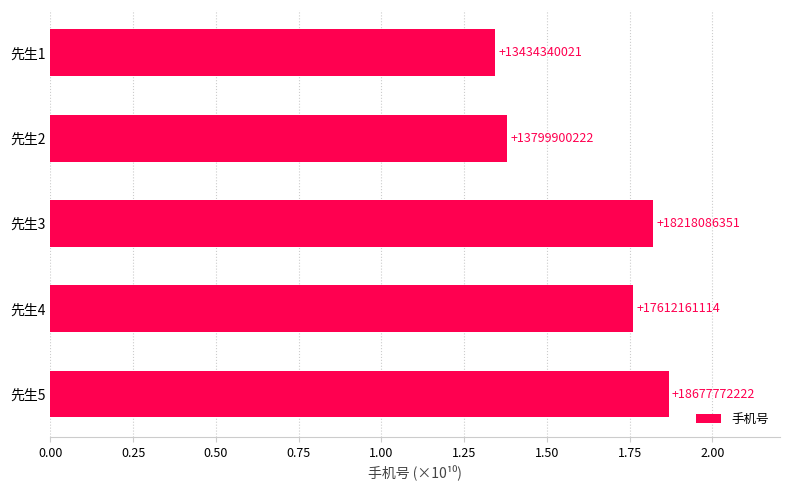

Which category has the highest value across all series?

先生5